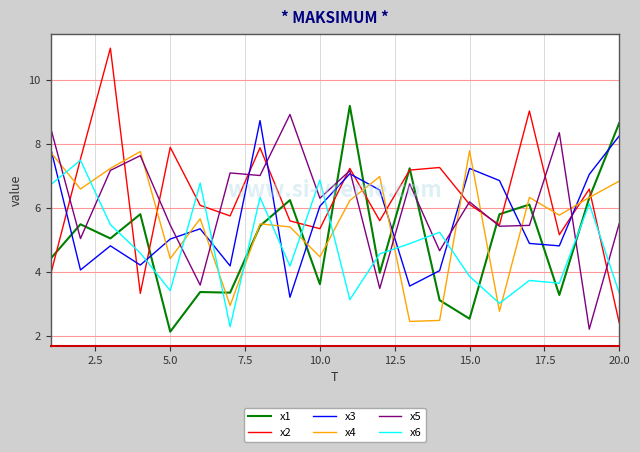

Which series ends up on top after the final intersection of x3 and x4?

x3